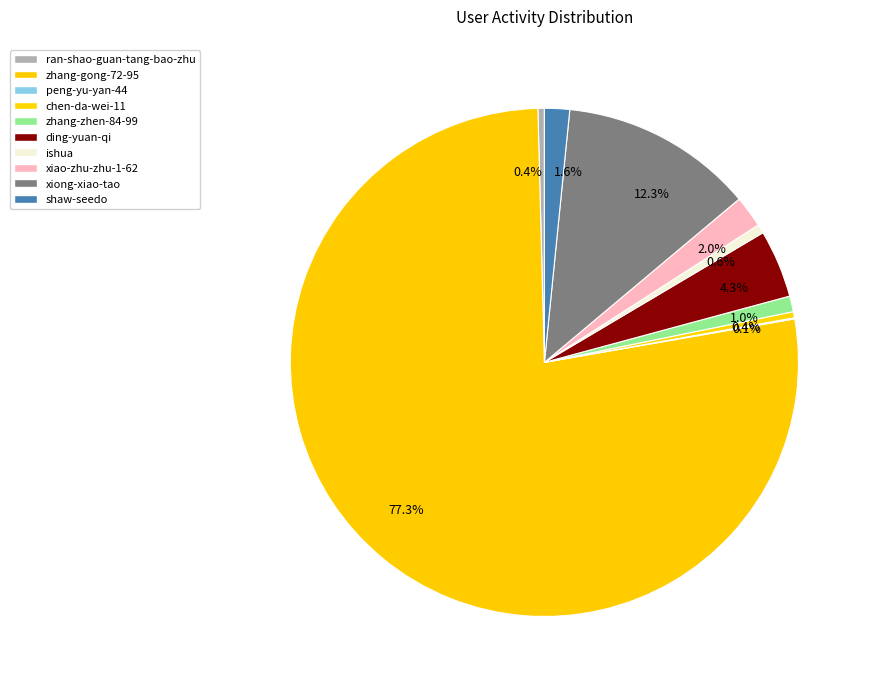

Does any single category account for the majority?

Yes